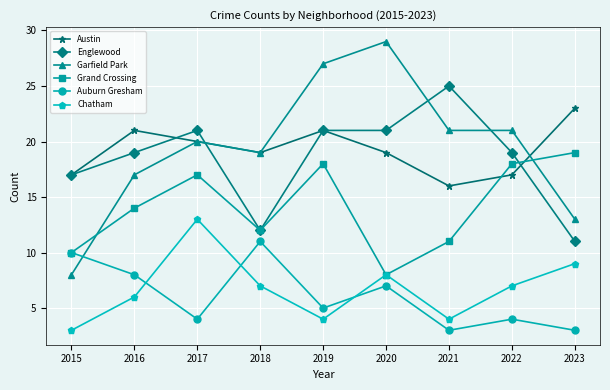

After their last crossing, which series has the higher values: Englewood or Grand Crossing?

Grand Crossing